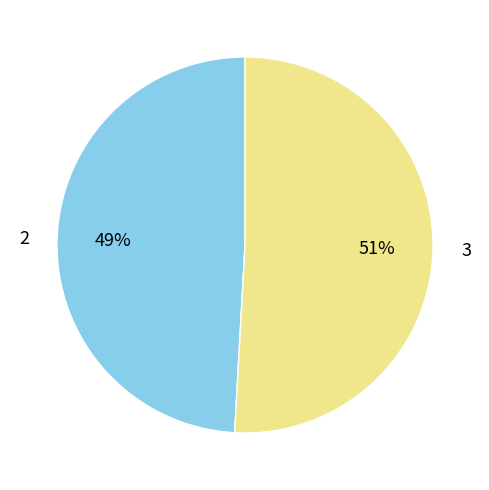

Between 2 and 3, which is larger?

3